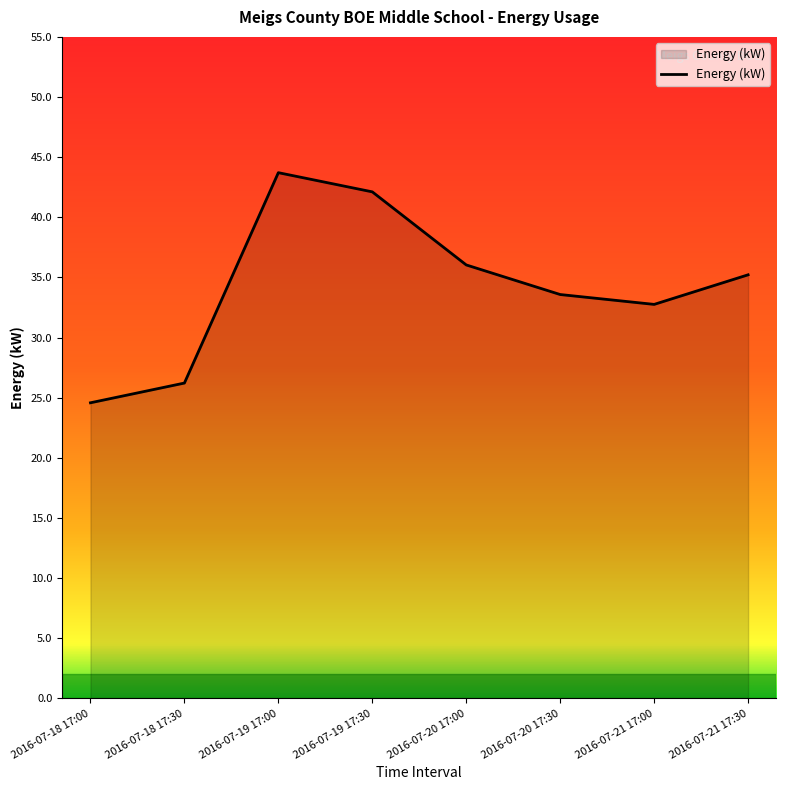

The value at 2016-07-19 17:00 is 13.5. True or false?

False